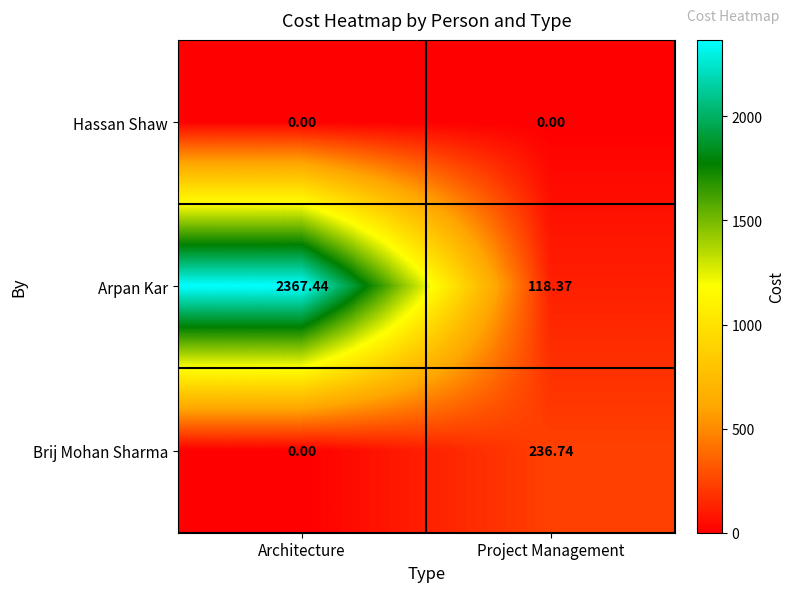

Which series changed the most between Architecture and Project Management?

Arpan Kar